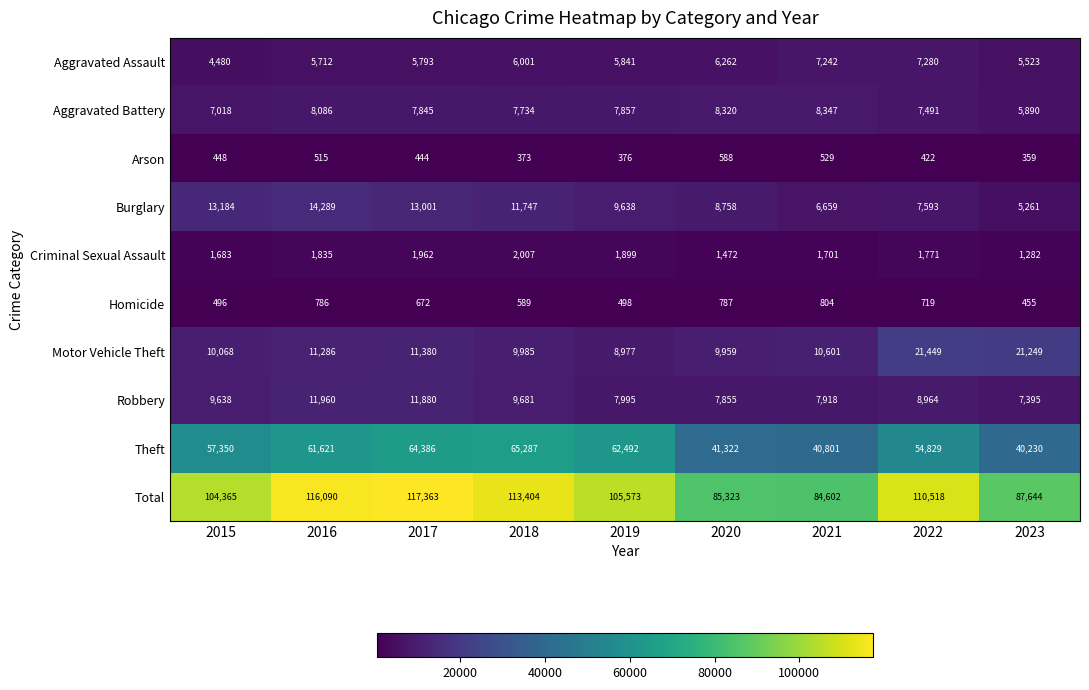

What is the difference between the maximum and minimum values in the Aggravated Battery series?

2457